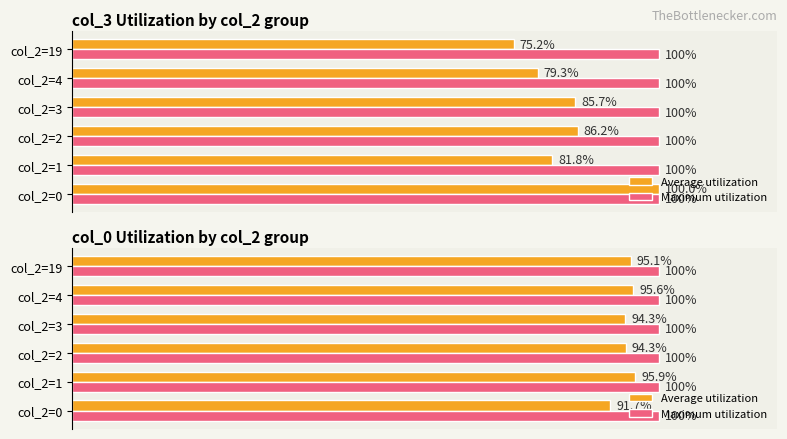

True or false: Maximum utilization has a value of 0.5 at 40.

False